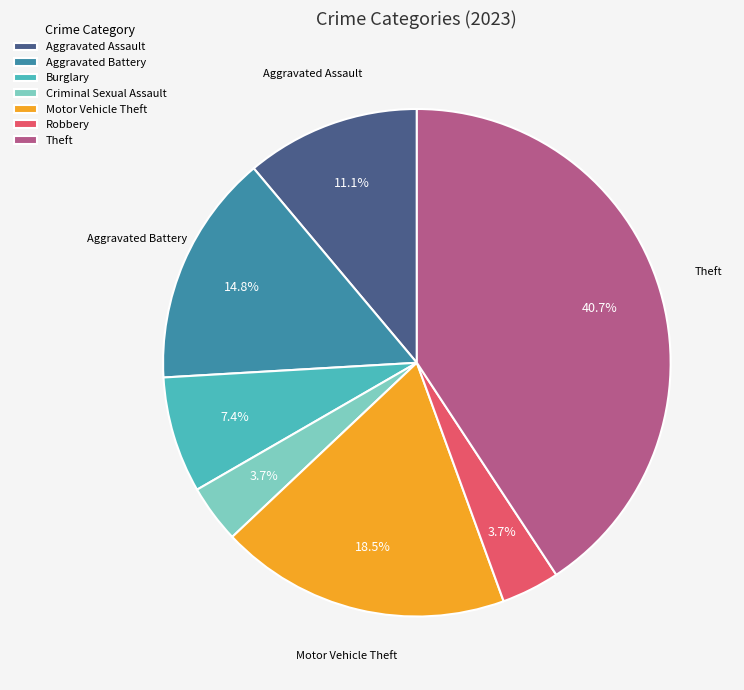

To the nearest percent, what is the difference between the Motor Vehicle Theft and Aggravated Battery slice percentages?

4%